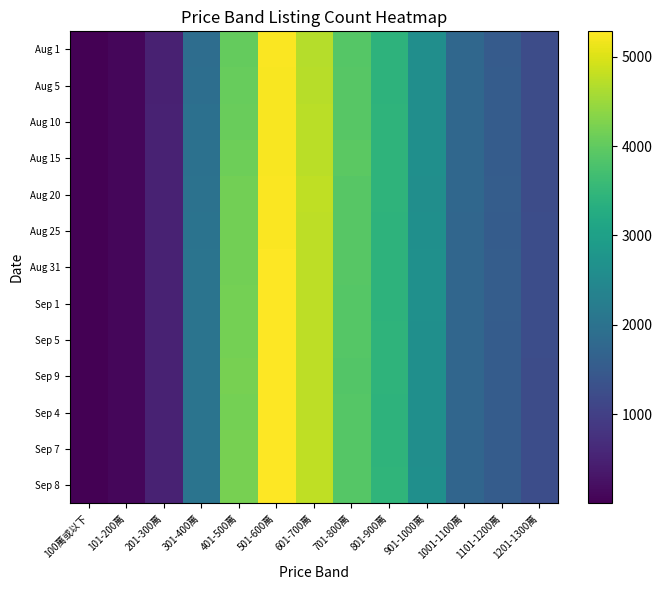

Rank the series by their maximum value, from highest to lowest.

Sep 7, Aug 31, Sep 1, Sep 8, Sep 5, Sep 4, Sep 9, Aug 25, Aug 1, Aug 20, Aug 15, Aug 5, Aug 10